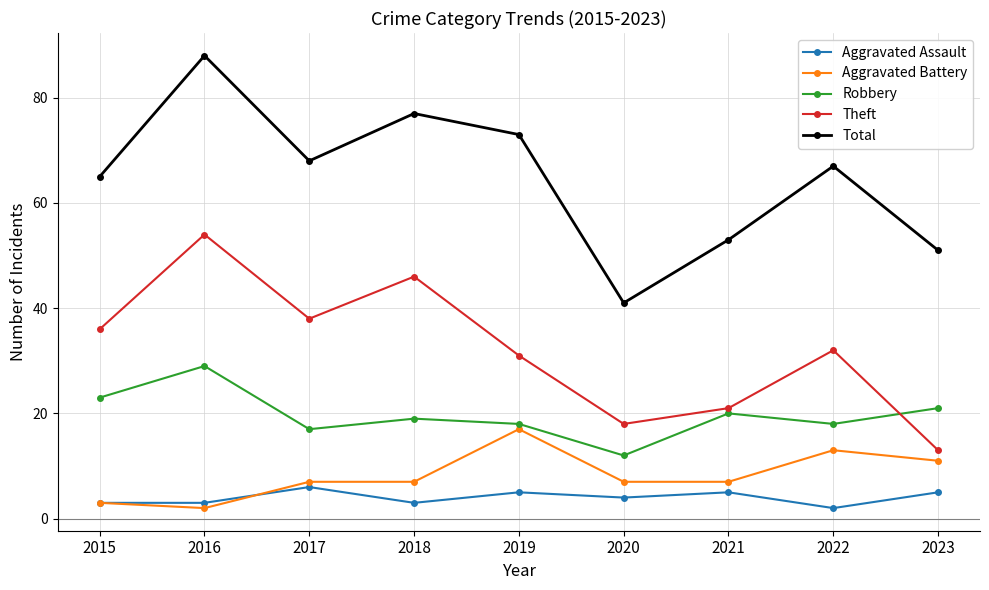

Which series has the widest spread of values?

Total